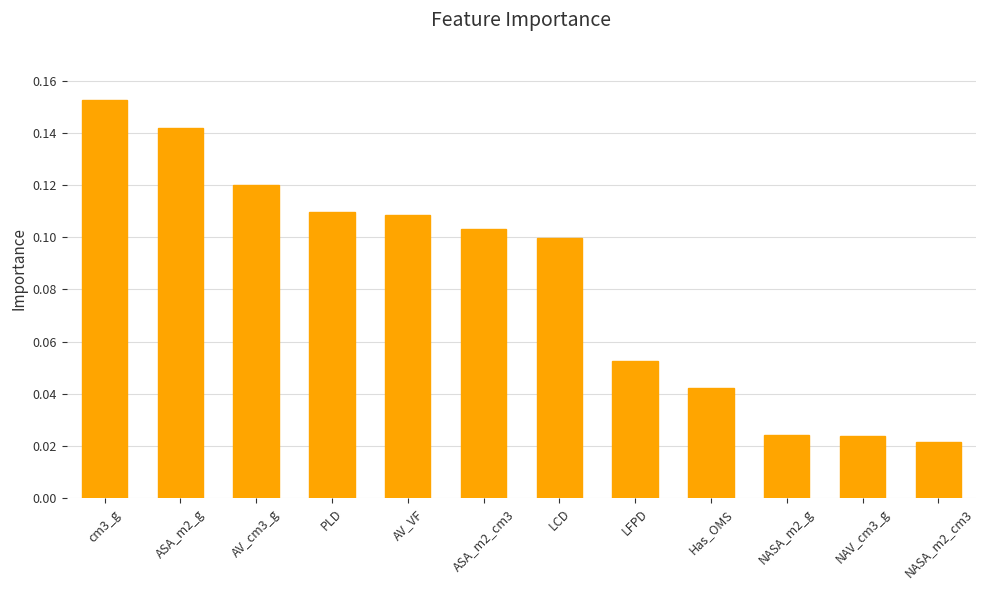

The value at LFPD is 0.0. True or false?

False